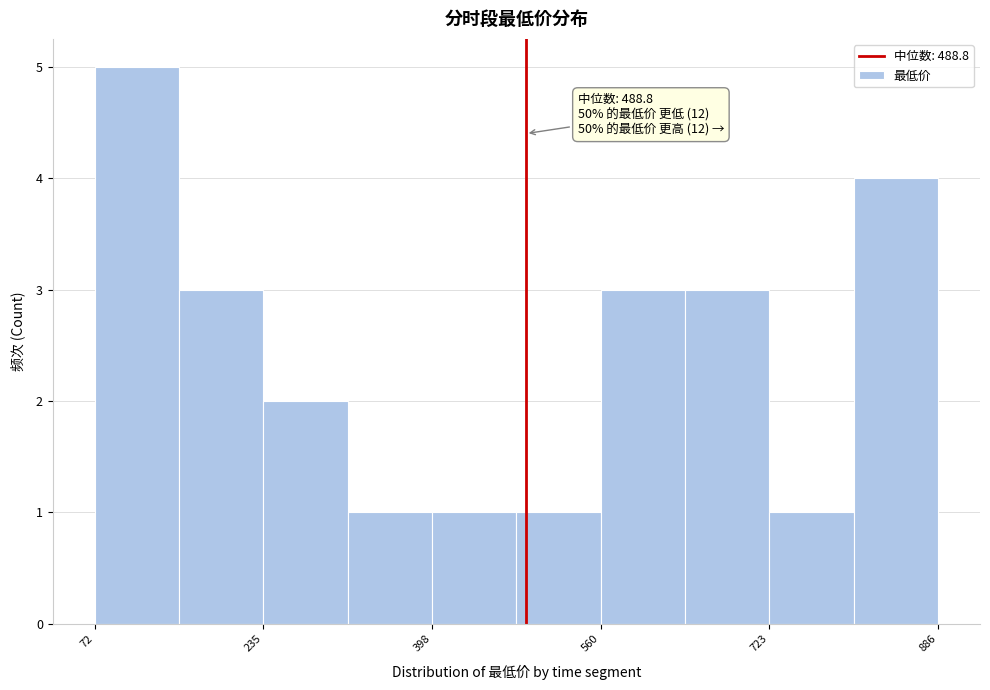

Over which range of the x-axis is the bar tallest?

80 to 160